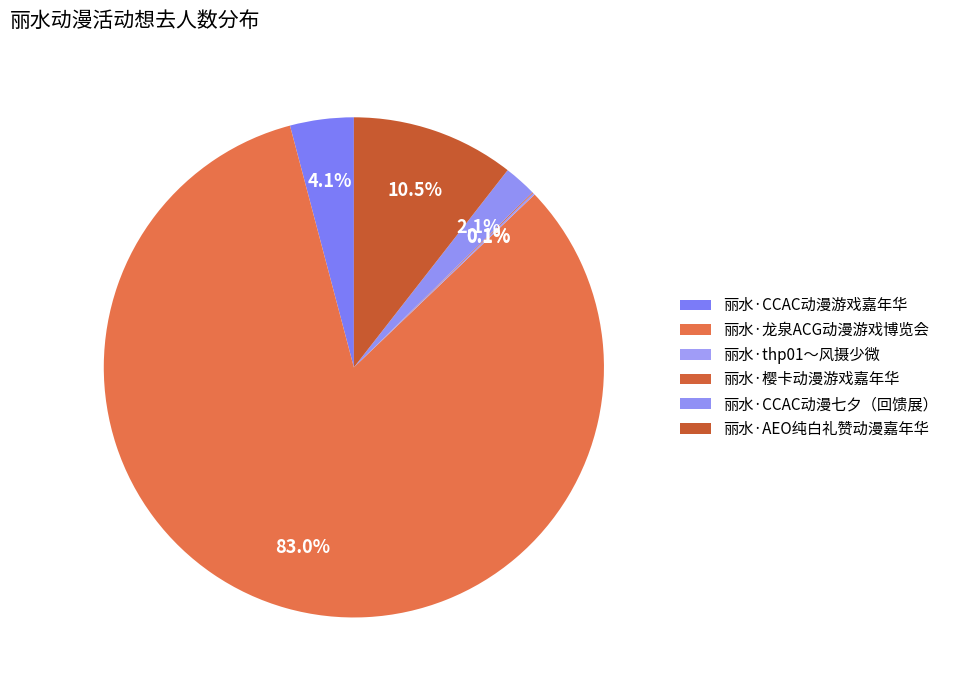

Count the number of slices in the pie.

6